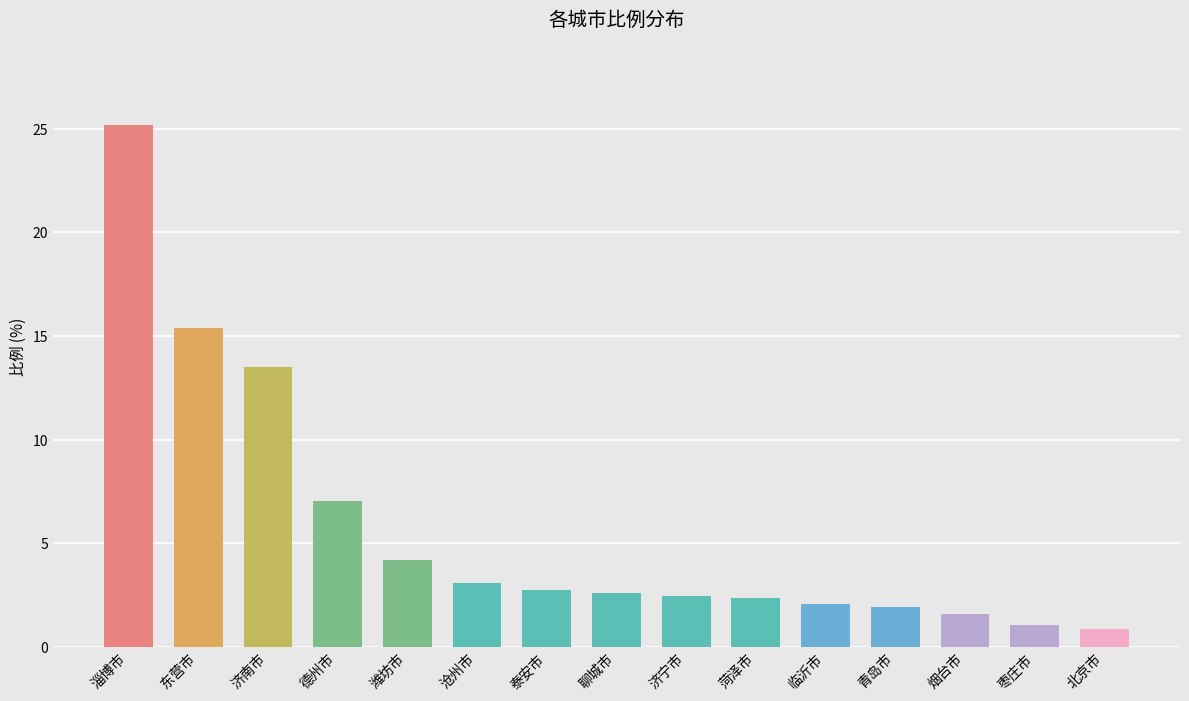

Approximately how many times larger is the value at 济南市 compared to 聊城市?

5.2